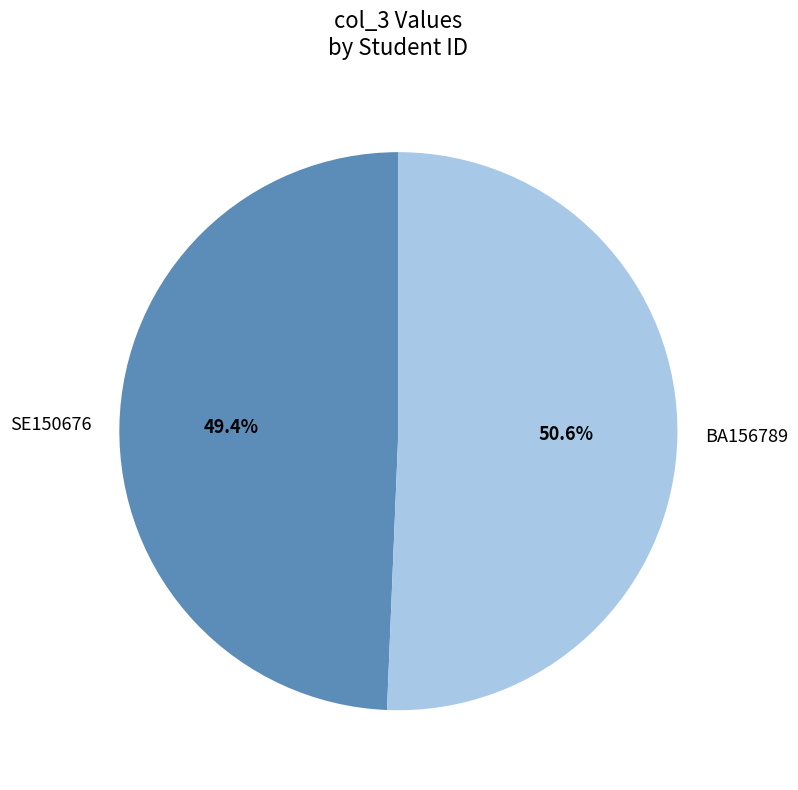

To the nearest percent, what percentage of the pie is BA156789?

51%